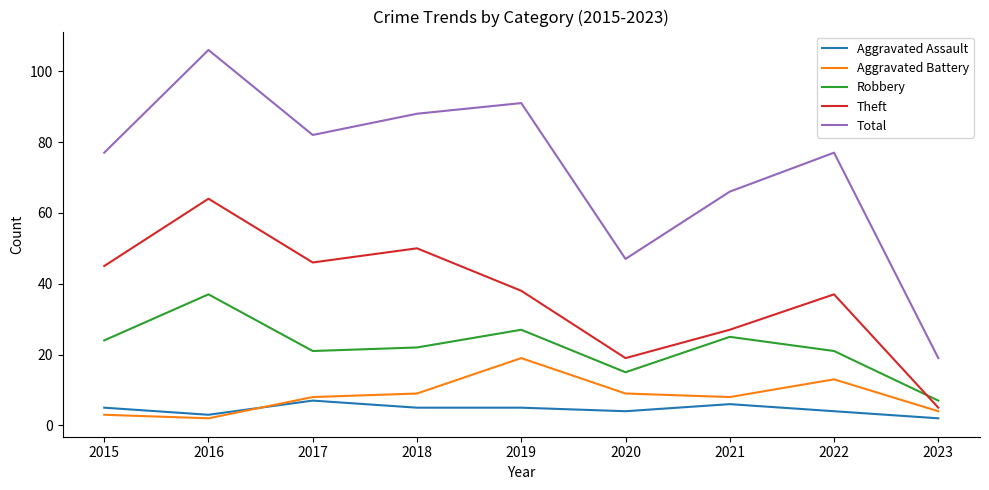

What is the total value across all series at 2019?

180